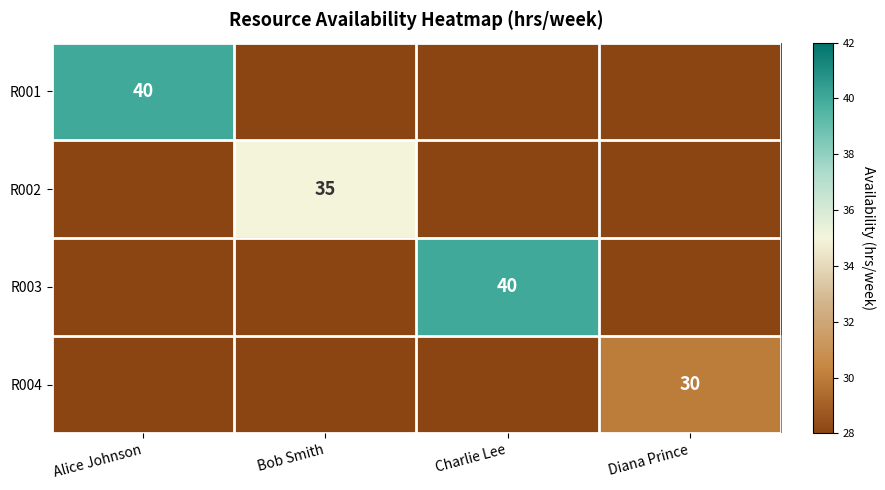

What is the difference between the highest and lowest values at Bob Smith?

35